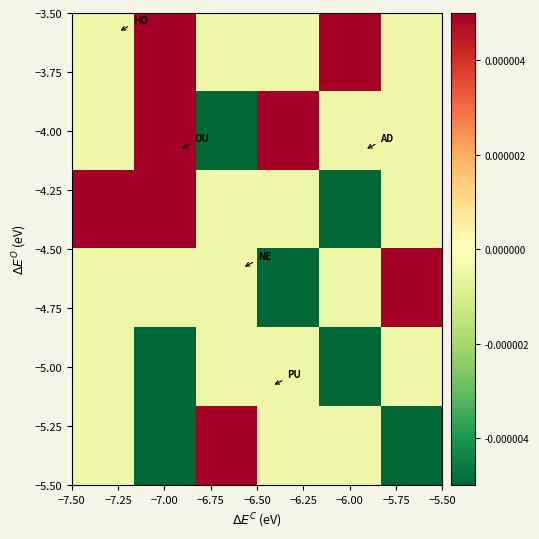

At how many categories does at least one series exceed 0?

6